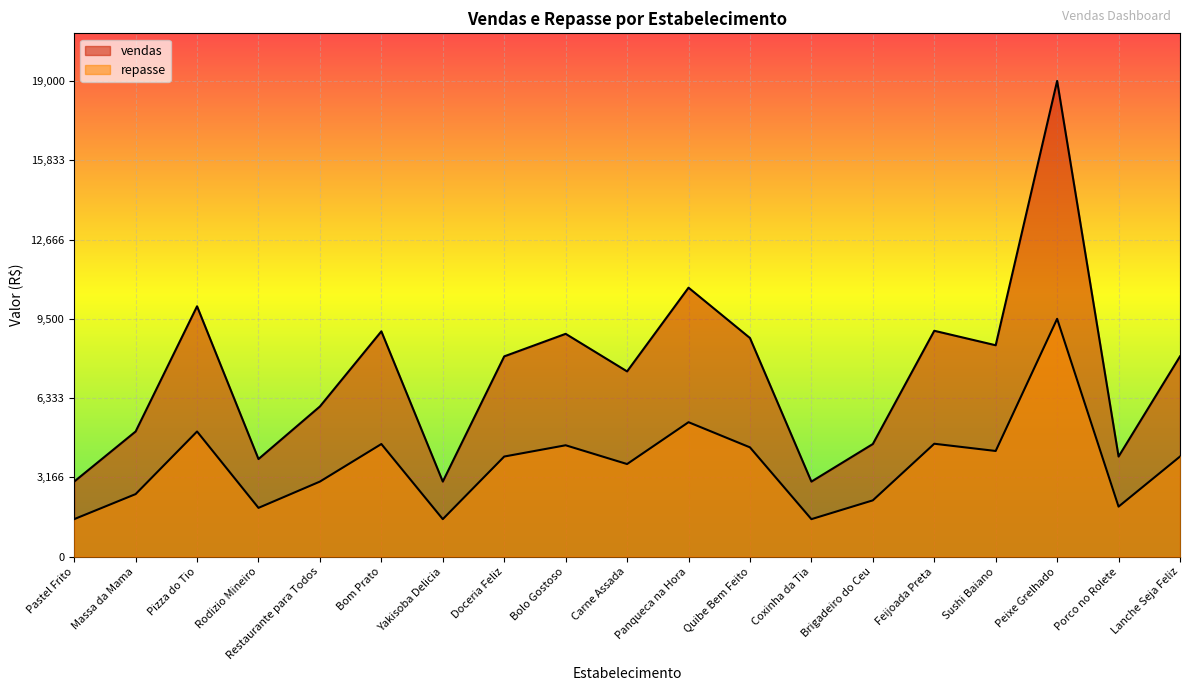

What is the difference between the maximum and minimum values in the vendas series?

16001.0